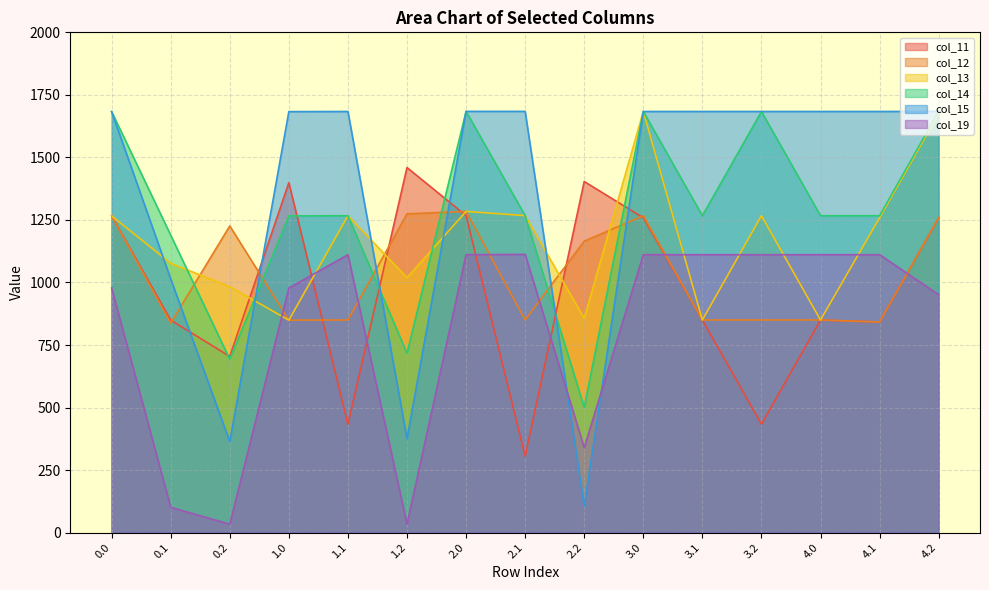

What is the difference between the maximum and minimum values in the col_13 series?

834.2